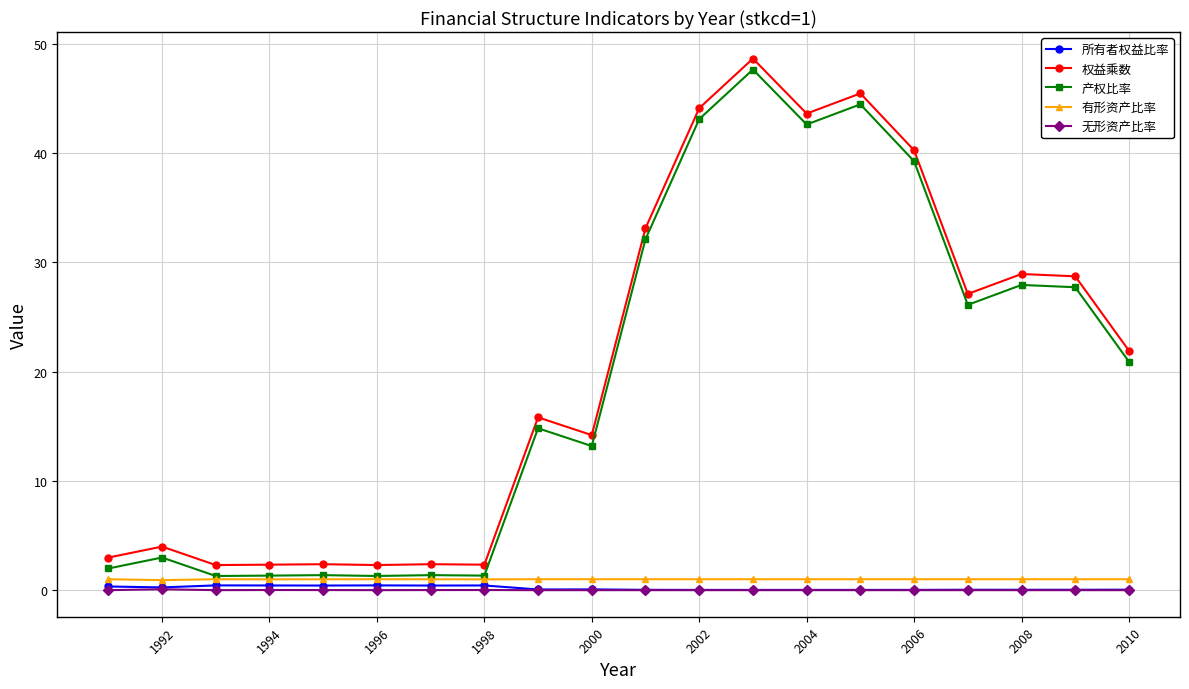

True or false: 无形资产比率 and 产权比率 intersect in this chart.

False